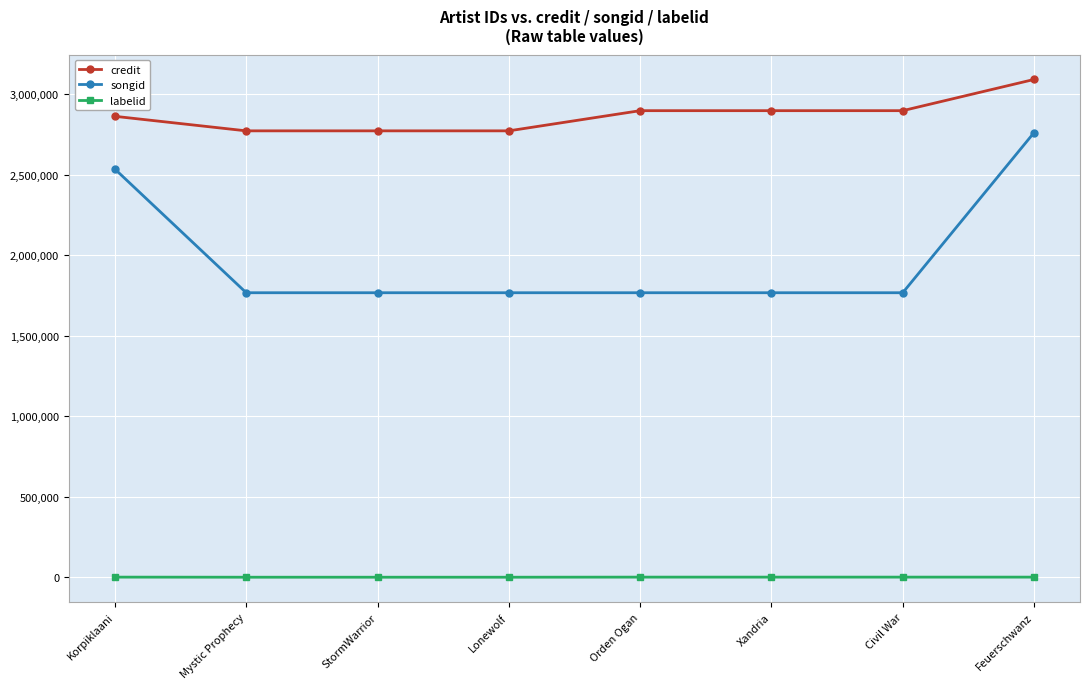

What is the difference between the maximum and minimum values in the credit series?

319353